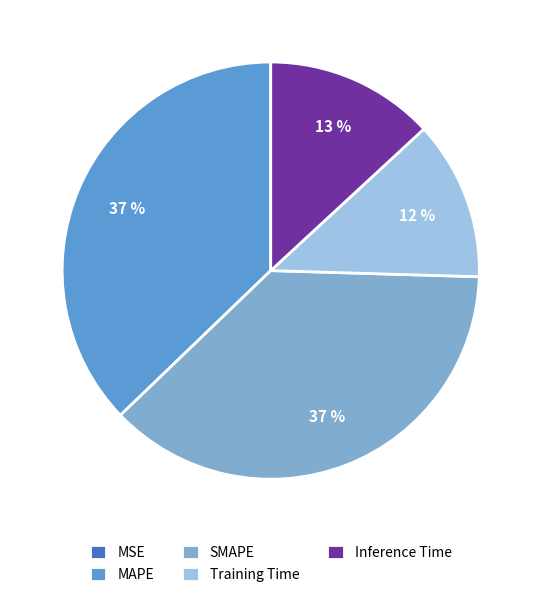

To the nearest percent, what is the difference between the Training Time and Inference Time slice percentages?

1%